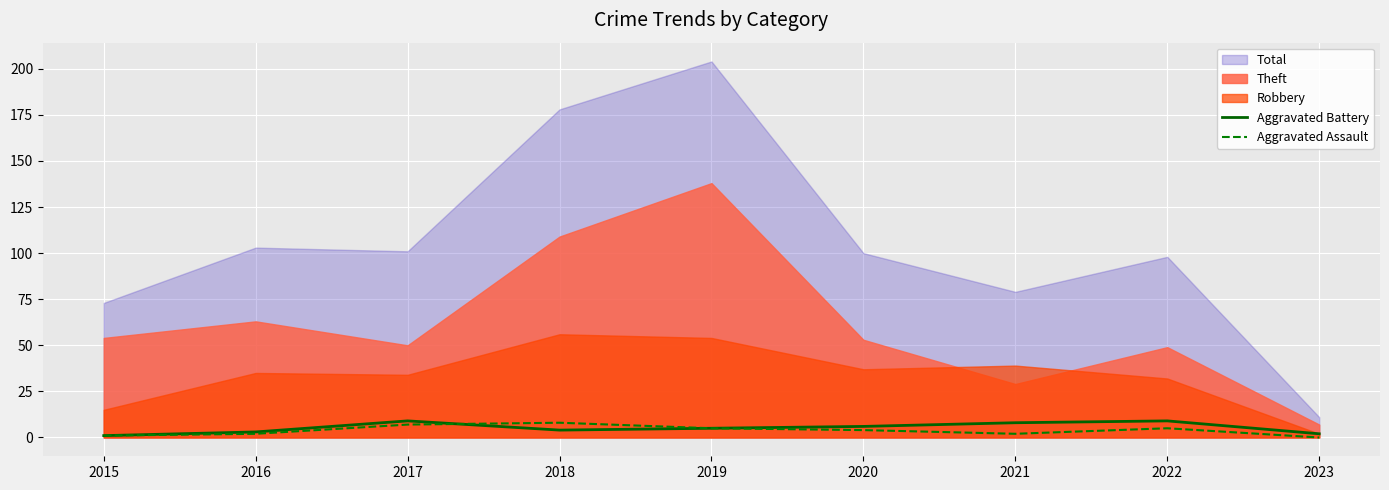

The value of Aggravated Assault at 2023 is 0. True or false?

True